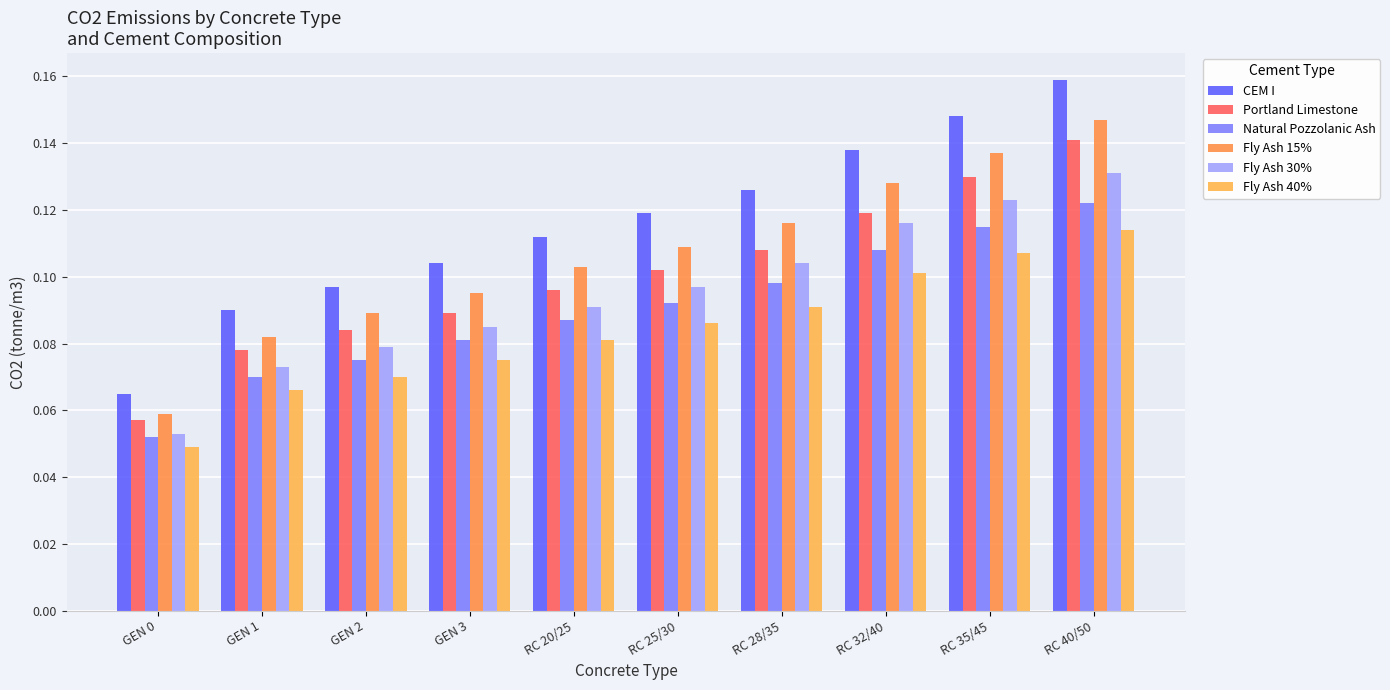

Read the Fly Ash 15% value at RC 28/35.

0.1